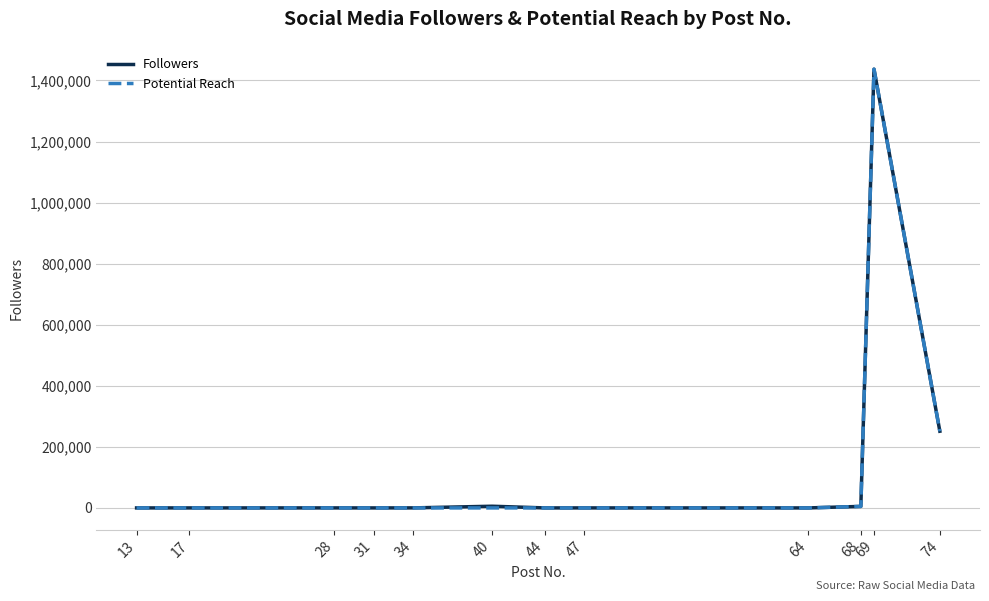

In Followers, how many points are higher than both neighbors (excluding endpoints)?

4